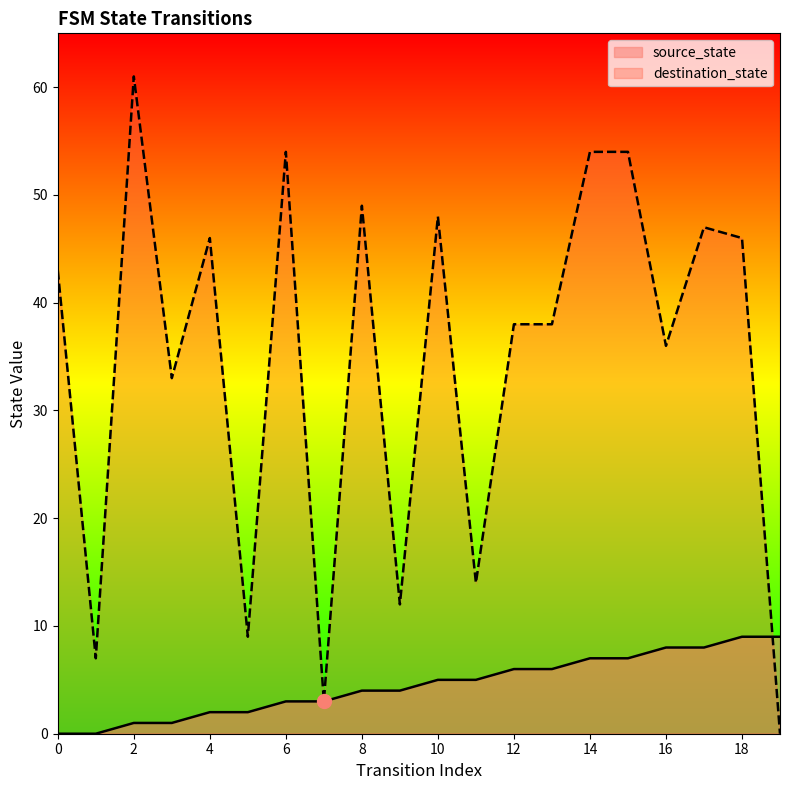

At how many categories does at least one series exceed 4?

19